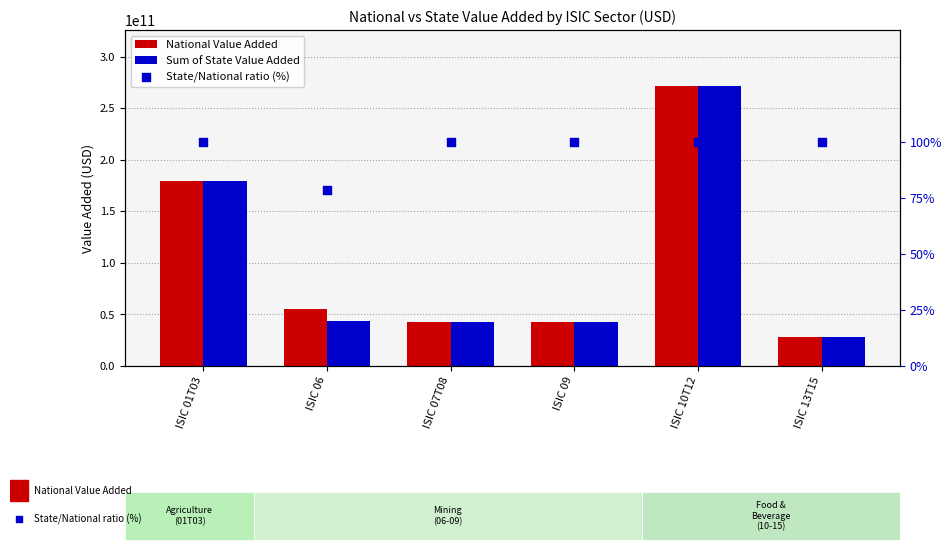

Is the value of Sum of State Value Added at ISIC 09 greater than the value of National Value Added at ISIC 13T15?

Yes